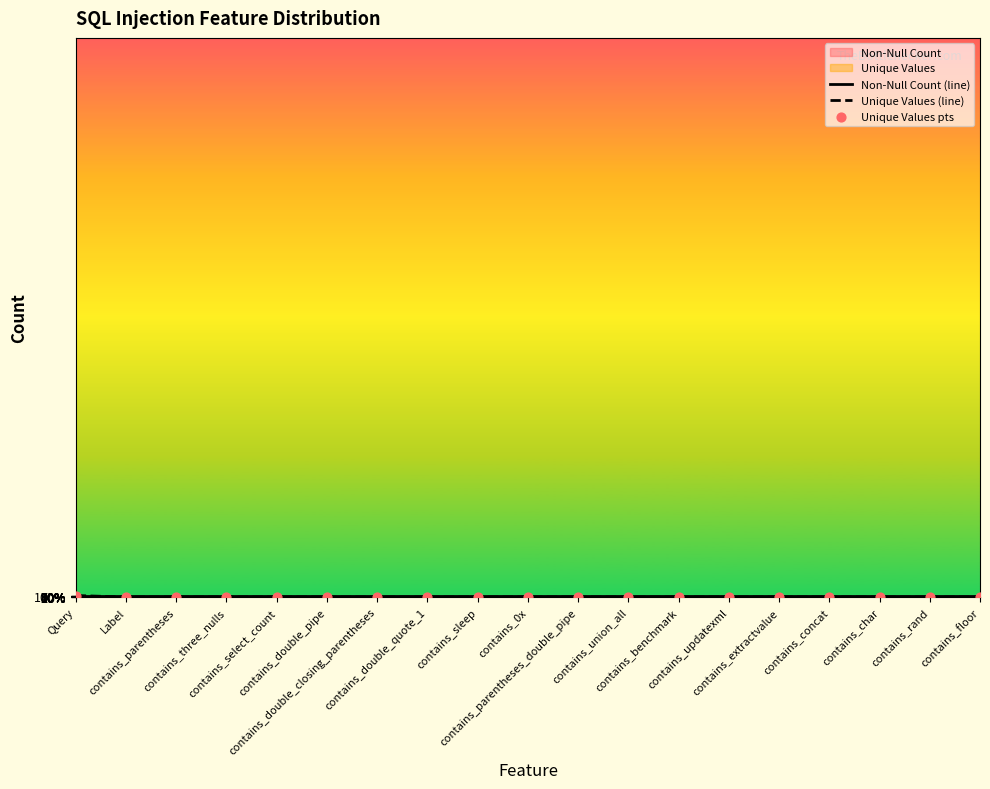

Which series has the largest total across all categories?

Non-Null Count (line)